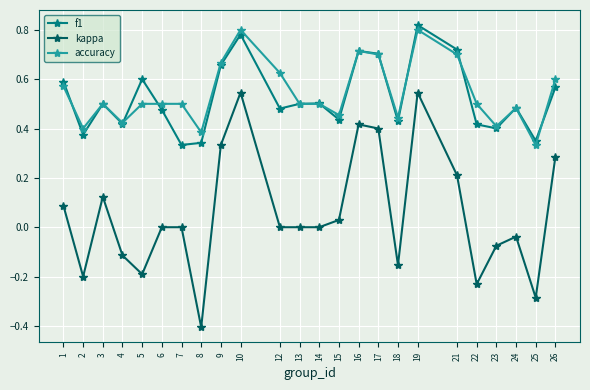

Where do f1 and accuracy first cross each other?

1 and 2